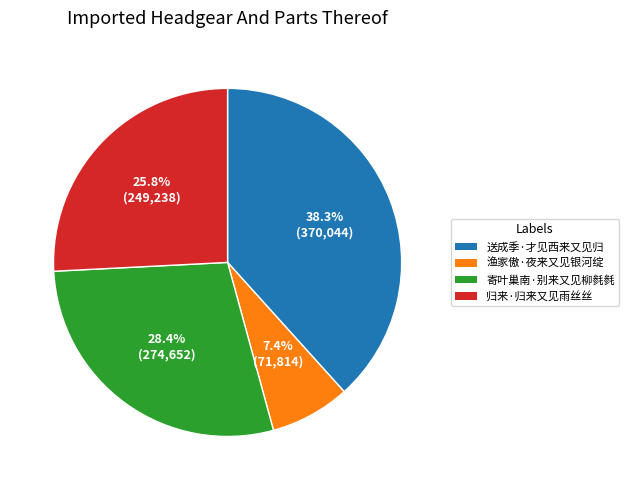

Is it true that 寄叶巢南·别来又见柳毵毵 is 16% of the pie?

False